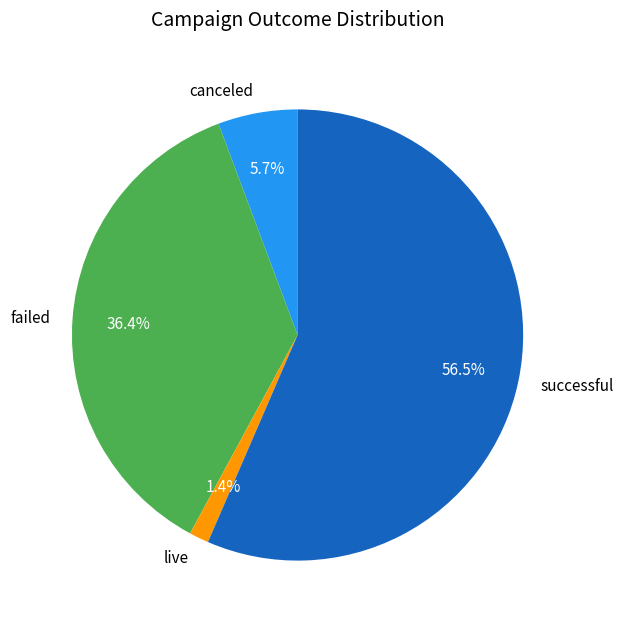

What is the largest slice in the pie chart?

successful